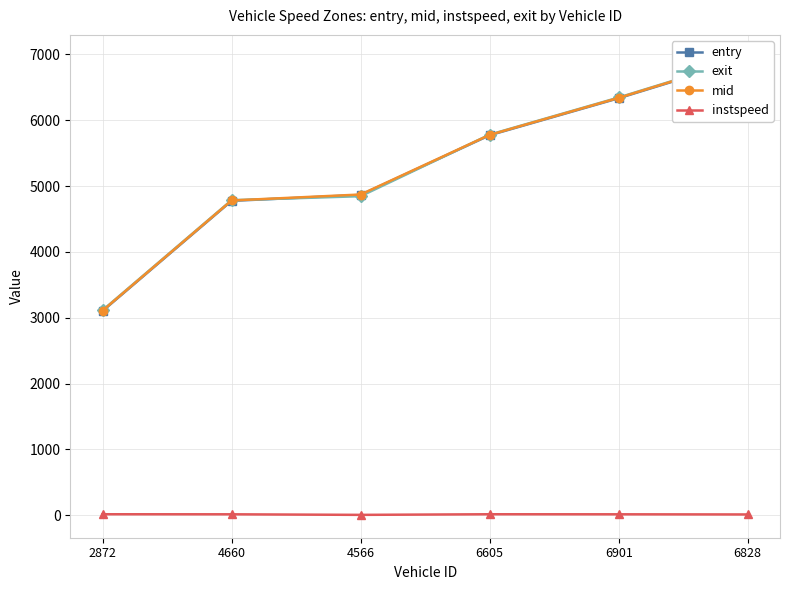

Which series has the widest spread of values?

exit